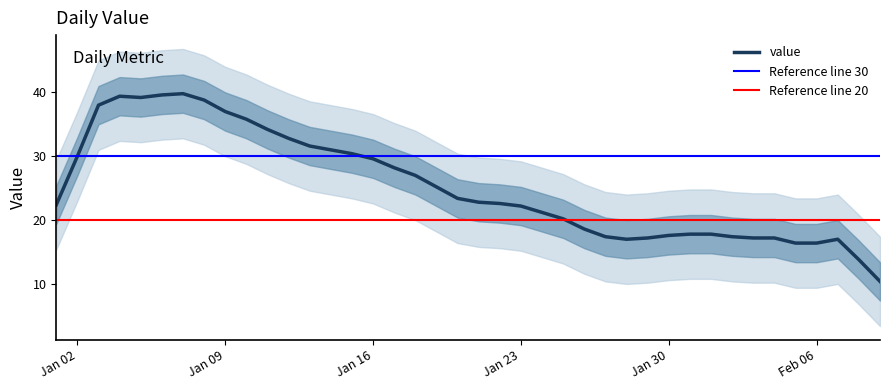

How many series are shown in this chart?

1